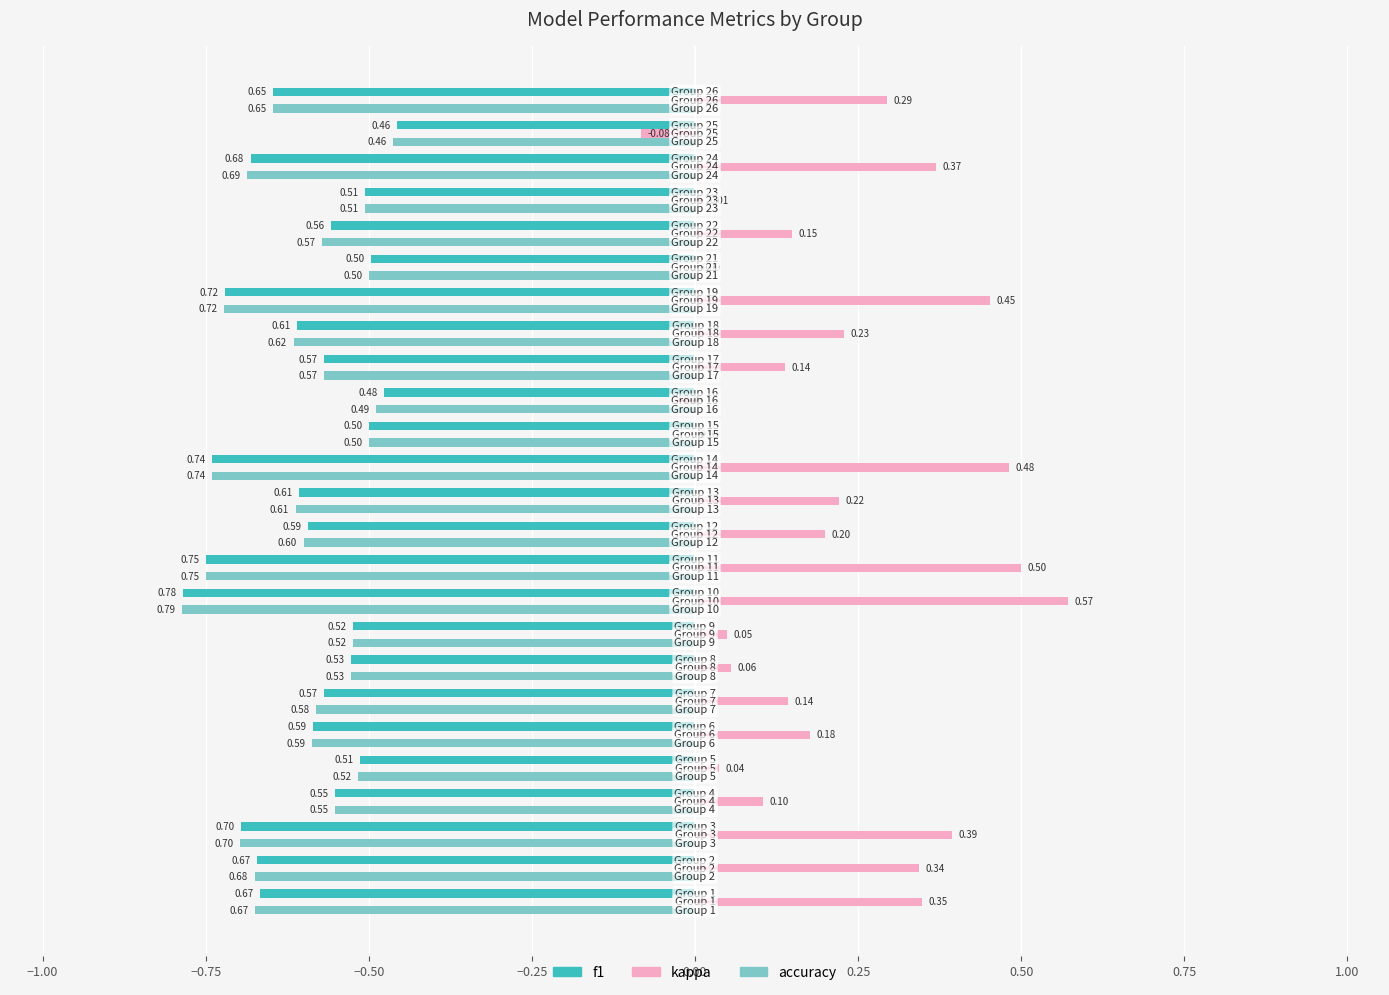

What is the sum of all f1 values?

-15.0